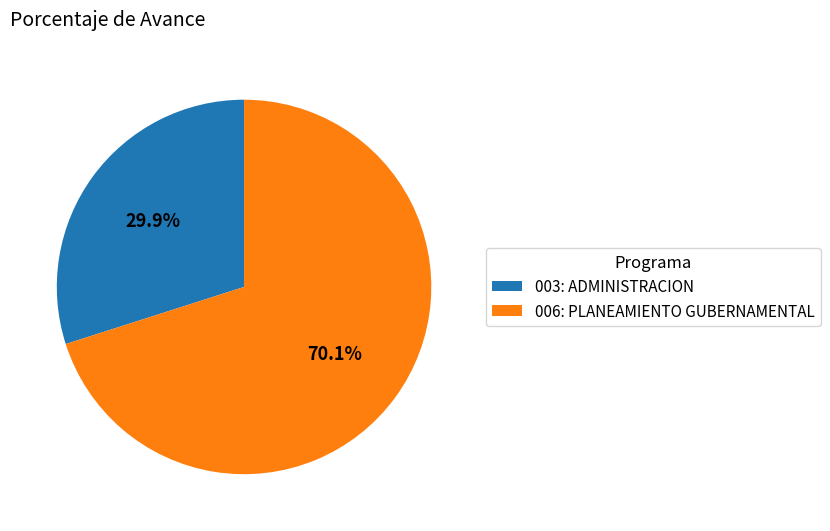

What is the largest slice in the pie chart?

006: PLANEAMIENTO GUBERNAMENTAL